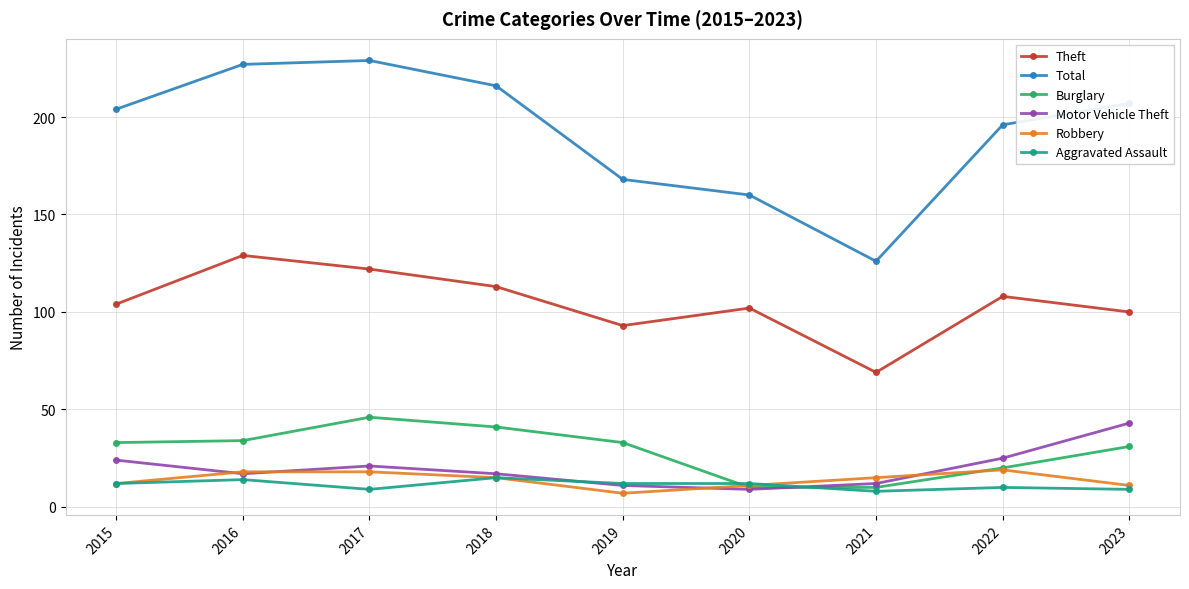

True or false: Total has more than 0 interior local peaks.

True